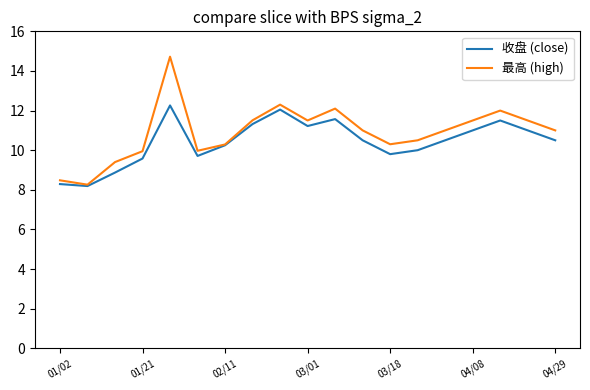

In 最高 (high), how many points are higher than both neighbors (excluding endpoints)?

4